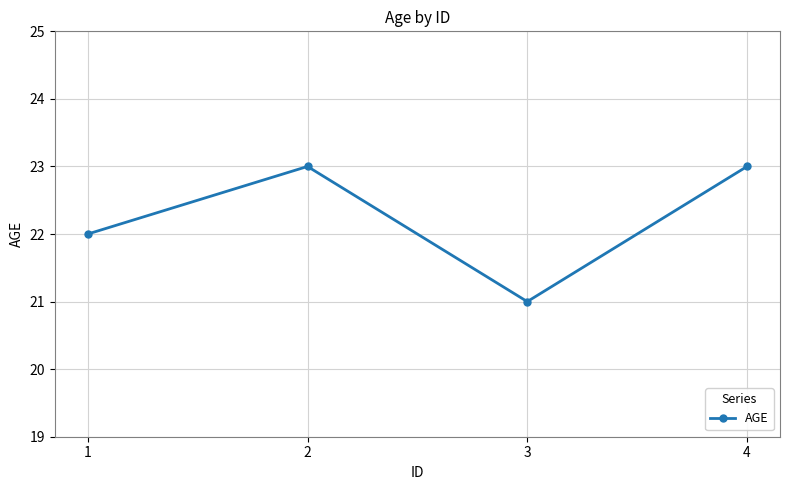

Where is the first local minimum?

3